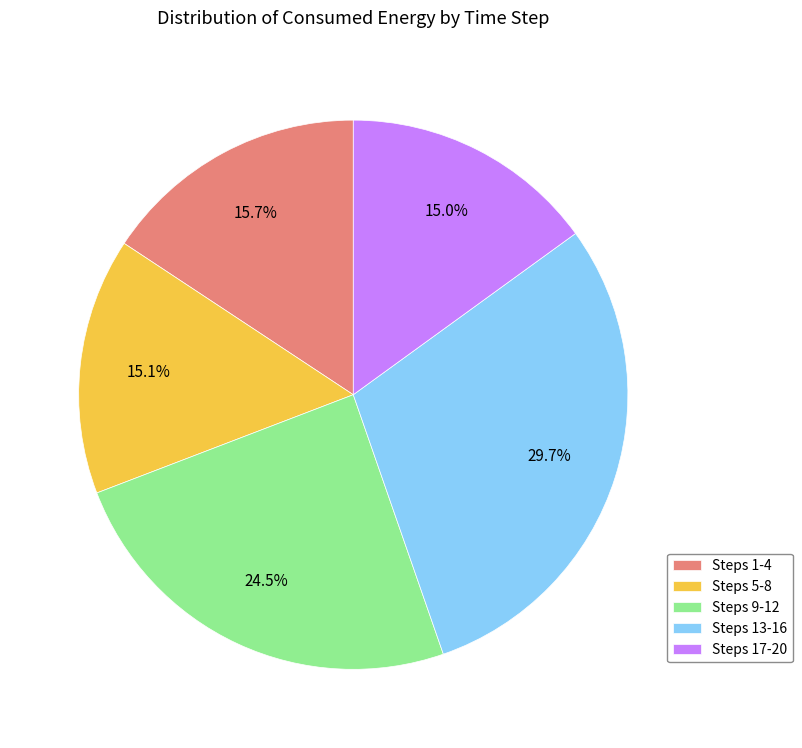

Combined, what portion of the pie is Steps 5-8 and Steps 9-12?

39.6%